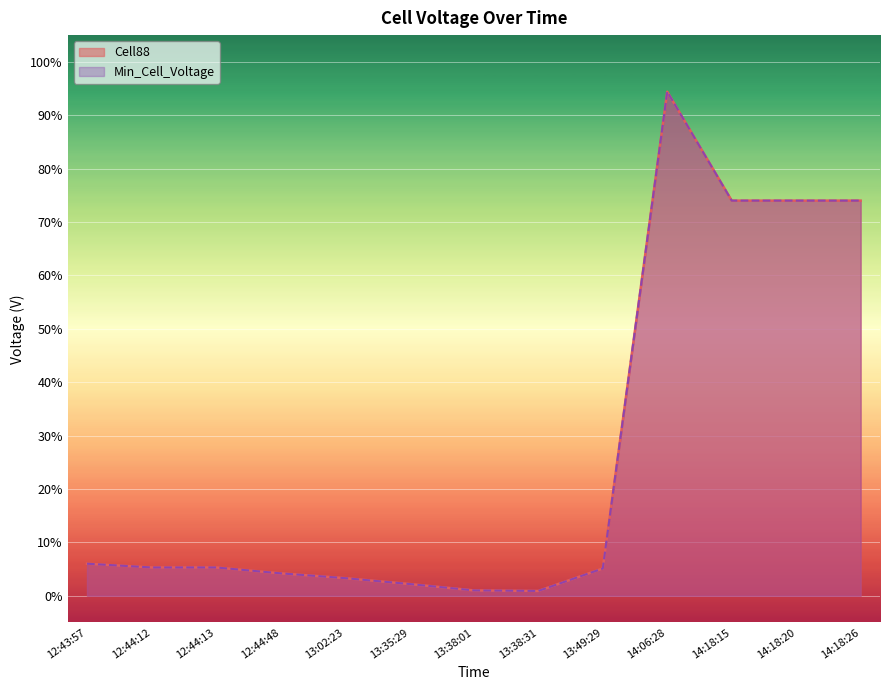

Is the value of Cell88 at 14:18:26 greater than the value of Min_Cell_Voltage at 12:44:12?

Yes